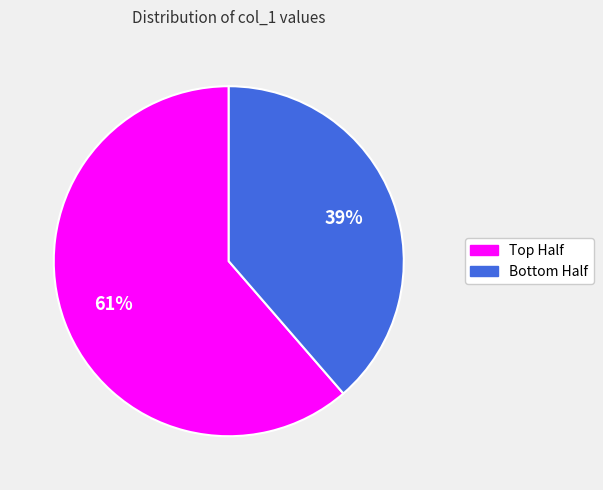

Is there a majority slice in this chart?

Yes